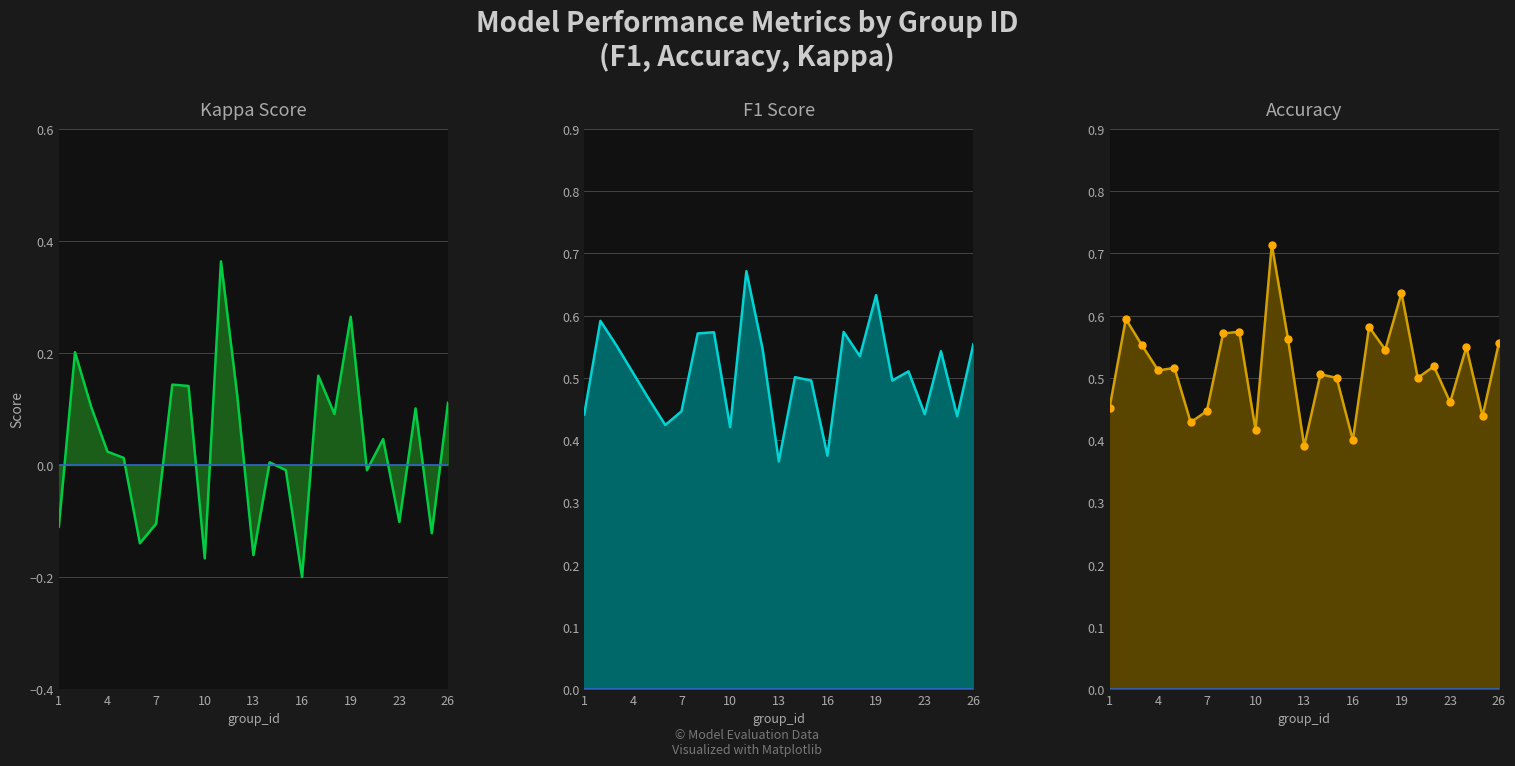

How many lines are shown in the chart?

3